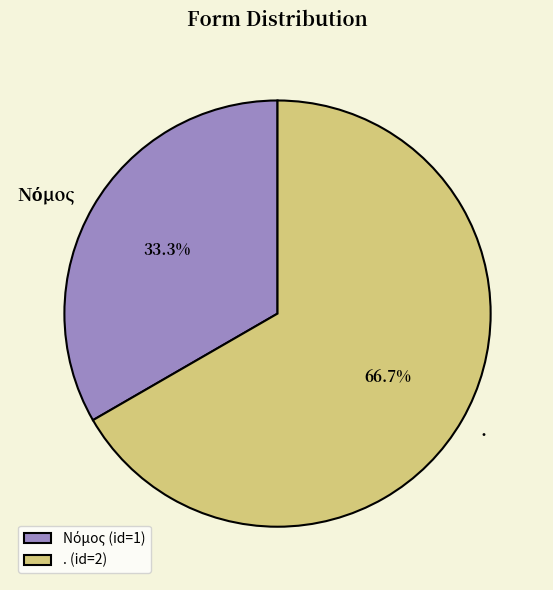

How many segments does this pie chart have?

2